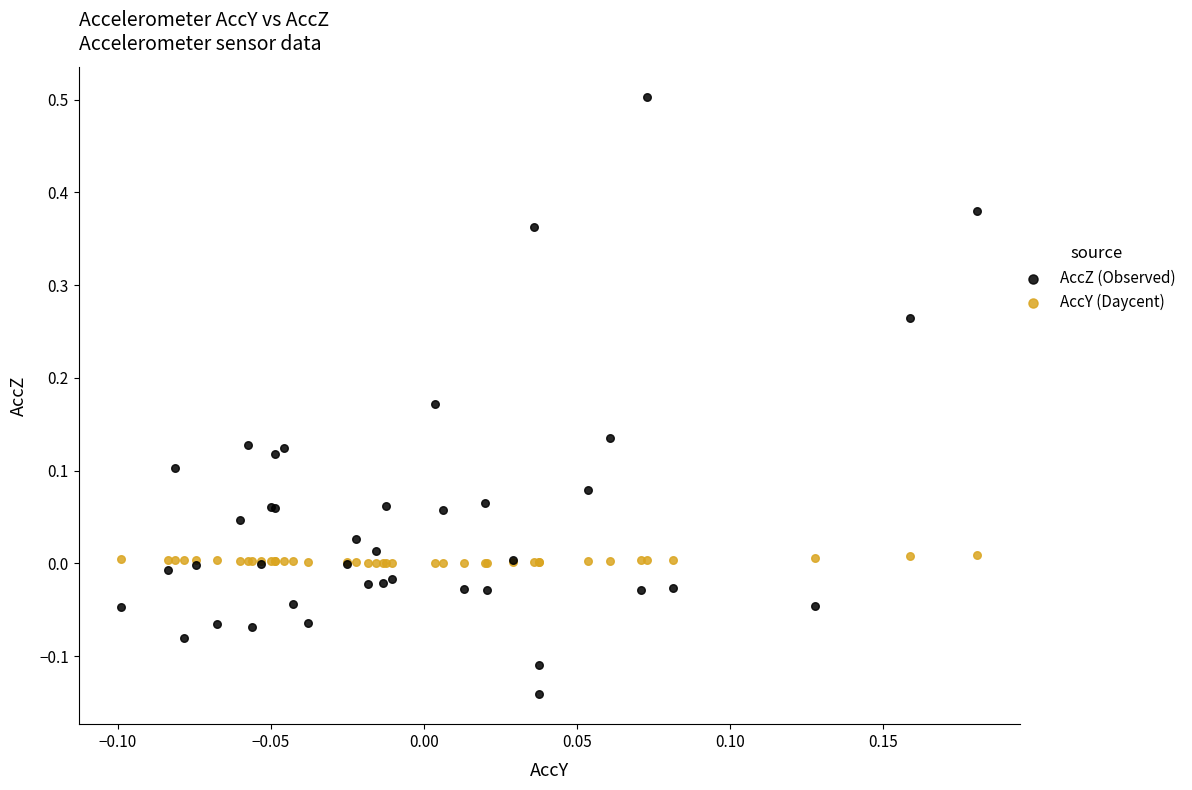

Which series reaches the minimum Y coordinate?

AccZ (Observed)